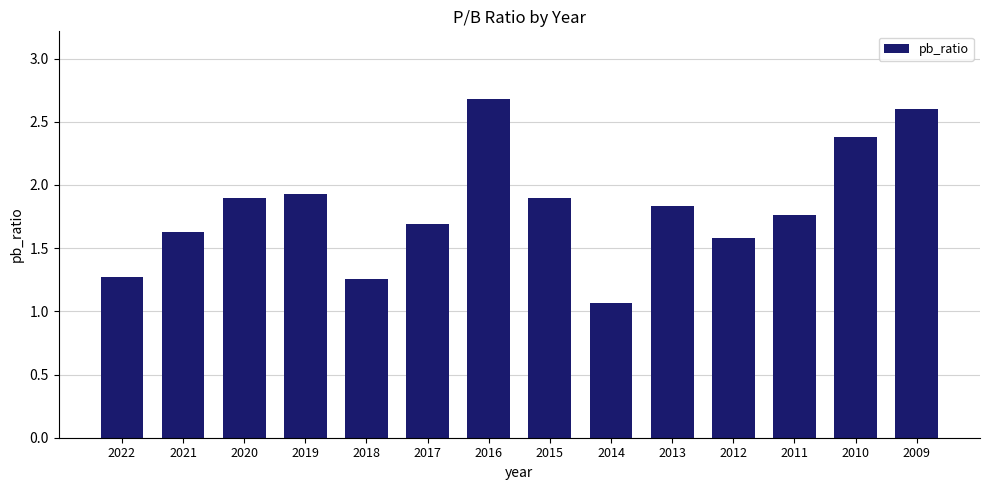

At which label is the value closest to 1?

2014